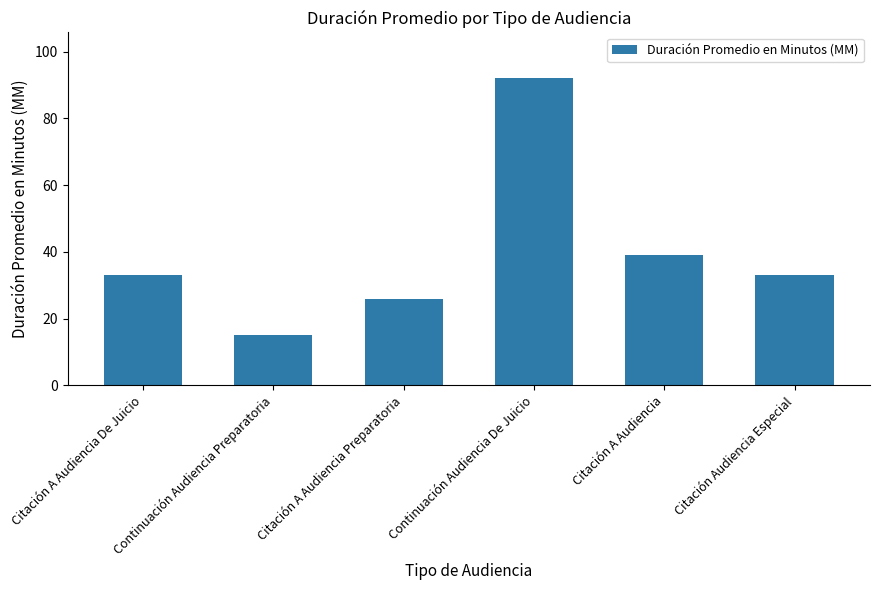

What is the sum of all values?

238